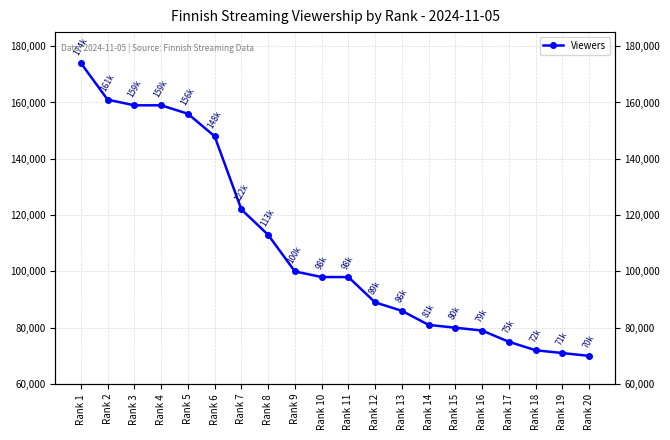

What is the difference between the maximum and minimum values?

104000